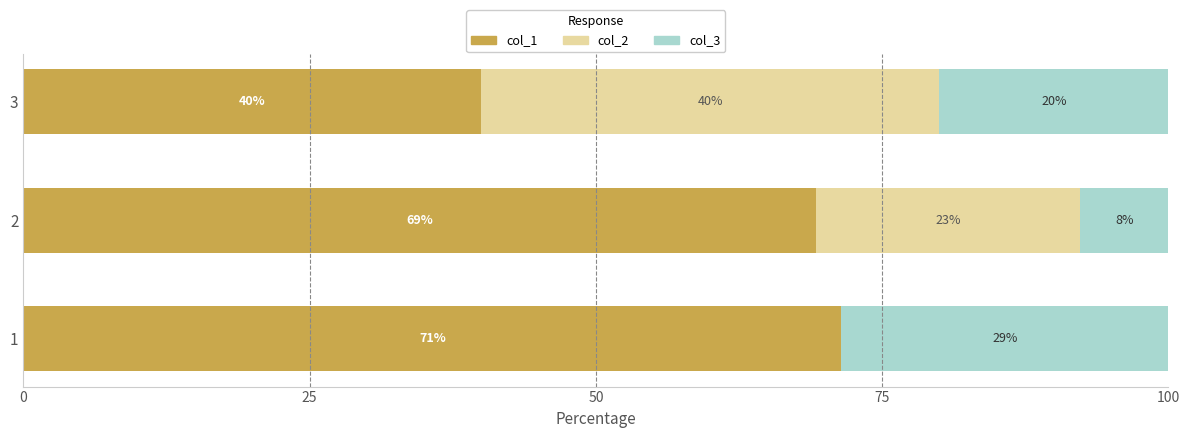

What is the total value across all series at 1?

100.0